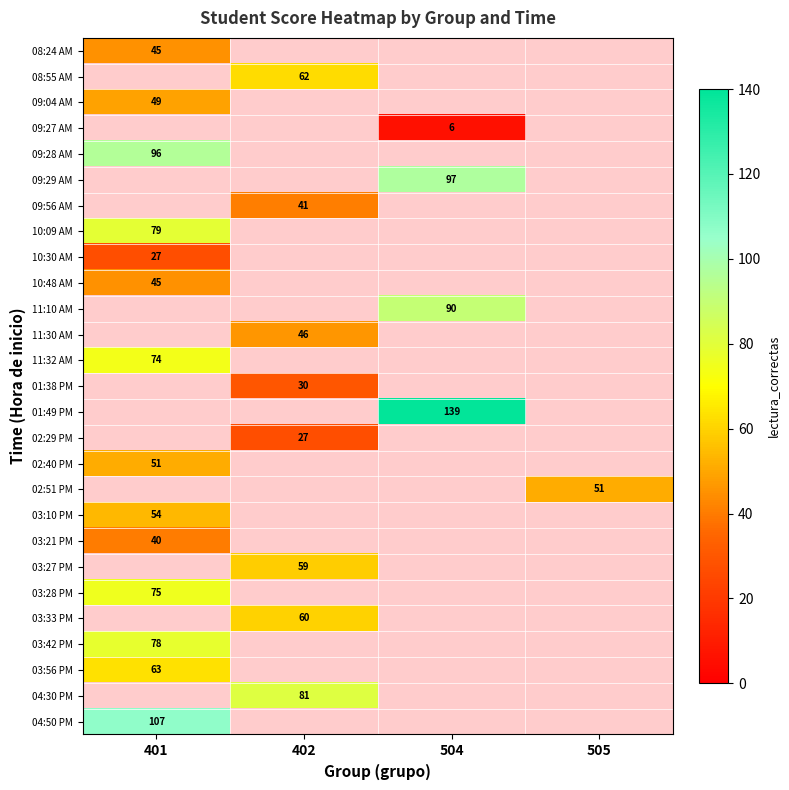

Is it true that 01:38 PM equals 30 at 402?

True